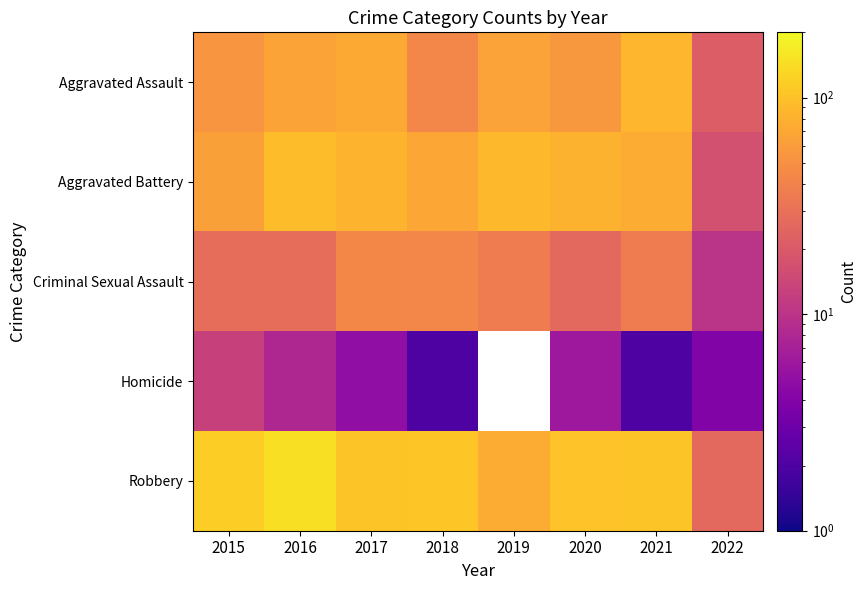

Where does the Criminal Sexual Assault series first go above 36?

2017